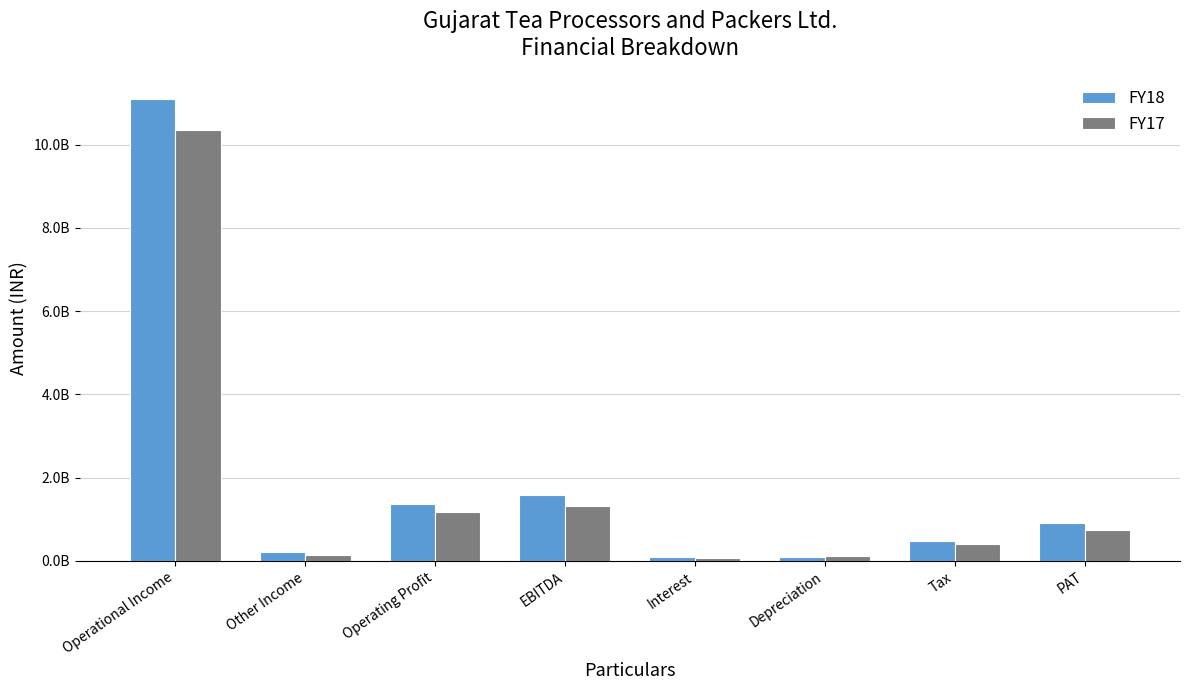

What position from the left is Other Income?

2